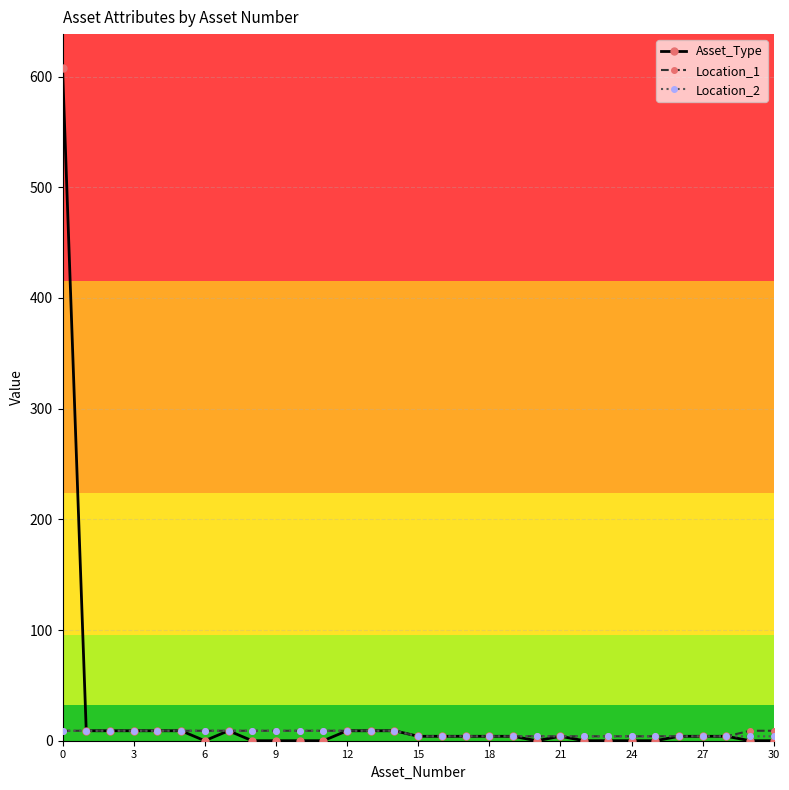

Which series has the widest spread of values?

Asset_Type